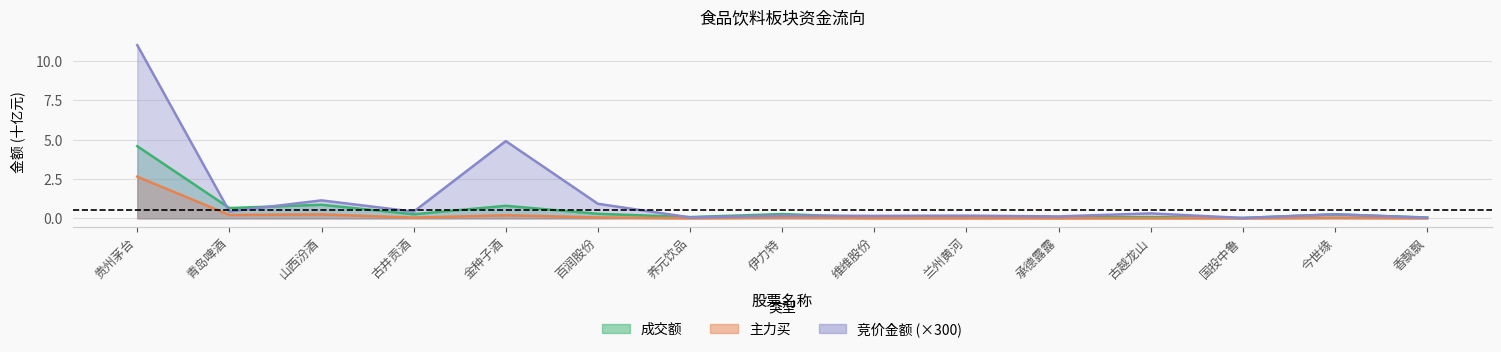

What is the value of the 竞价金额 point at the 3rd from the left?

1.1